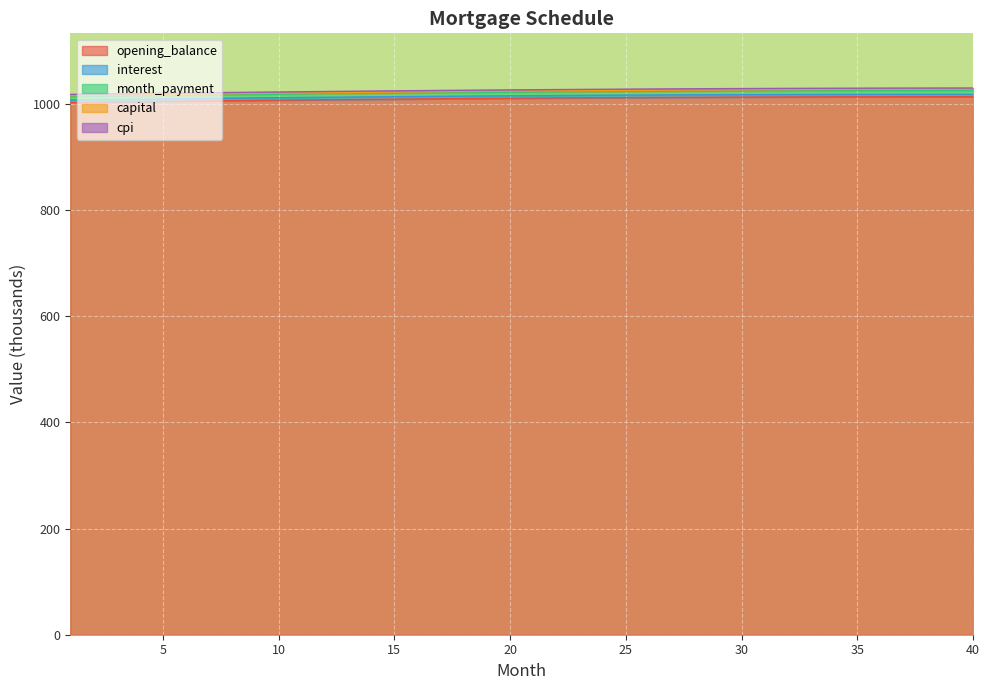

What is the lowest value of the interest series?

1006.9